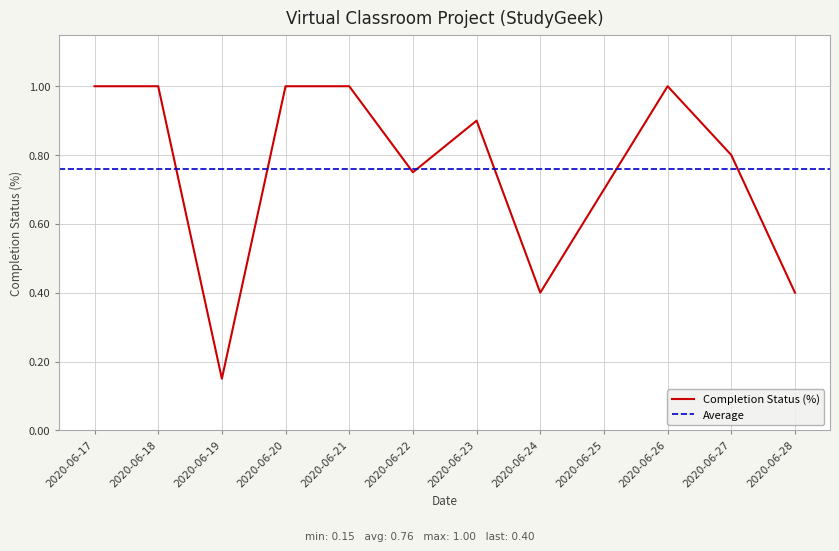

The value at 2020-06-26 is 1.0. True or false?

True